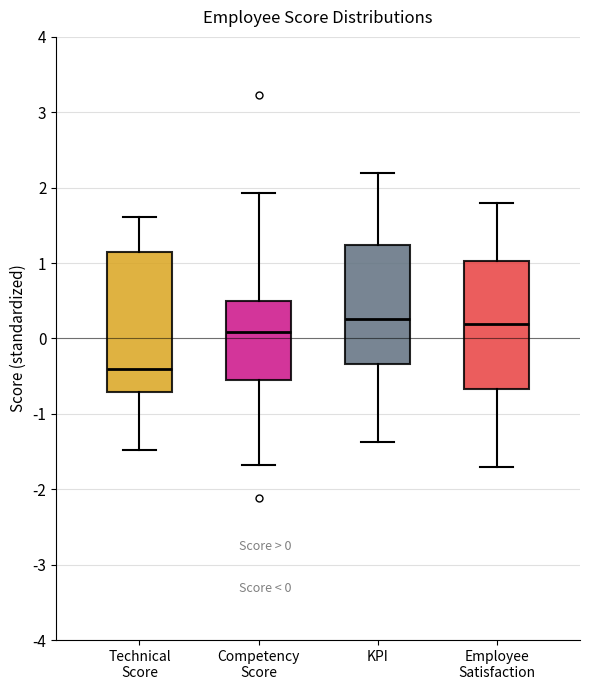

Comparing the boxes themselves (not the whiskers), which one is the tallest?

Technical Score